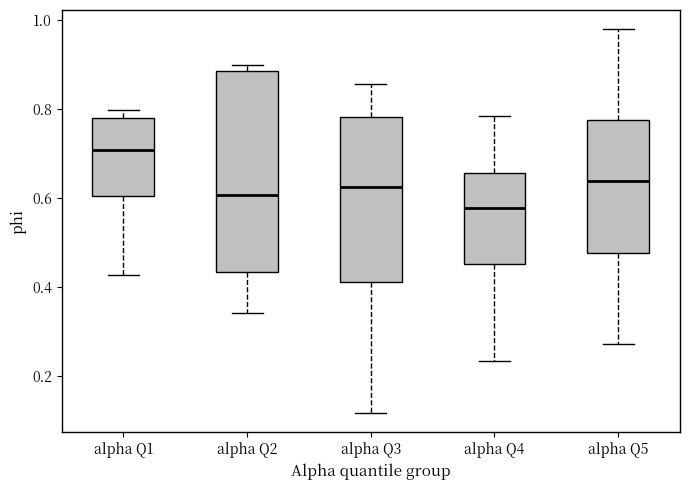

Reading left to right, transcribe this box plot: for each box, give where its median line is, the range the box spans, and where its two whiskers end, as read against the y-axis. The values are not printed on the chart, so give them approximately, as read against the axis.

alpha Q1: median 0.70, box 0.60 to 0.78, whiskers 0.42 to 0.80
alpha Q2: median 0.60, box 0.44 to 0.88, whiskers 0.34 to 0.90
alpha Q3: median 0.62, box 0.42 to 0.78, whiskers 0.12 to 0.86
alpha Q4: median 0.58, box 0.46 to 0.66, whiskers 0.24 to 0.78
alpha Q5: median 0.64, box 0.48 to 0.78, whiskers 0.28 to 0.98